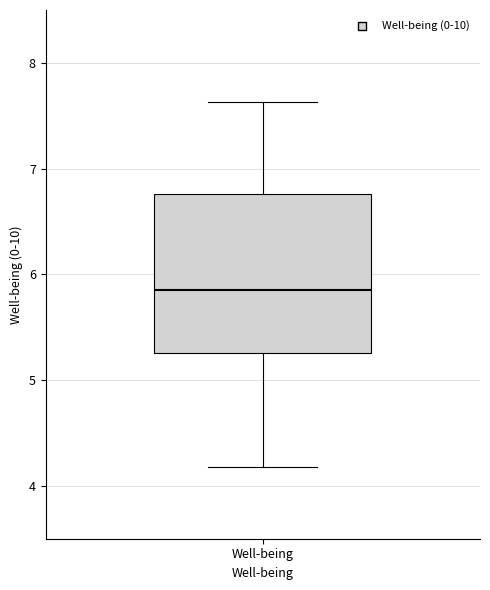

Read this box plot against the y-axis: the position of the median line, the range covered by the box, and the ends of both whiskers. The values are not printed on the chart, so give them approximately, as read against the axis.

median 5.9, box 5.3 to 6.8, whiskers 4.2 to 7.6